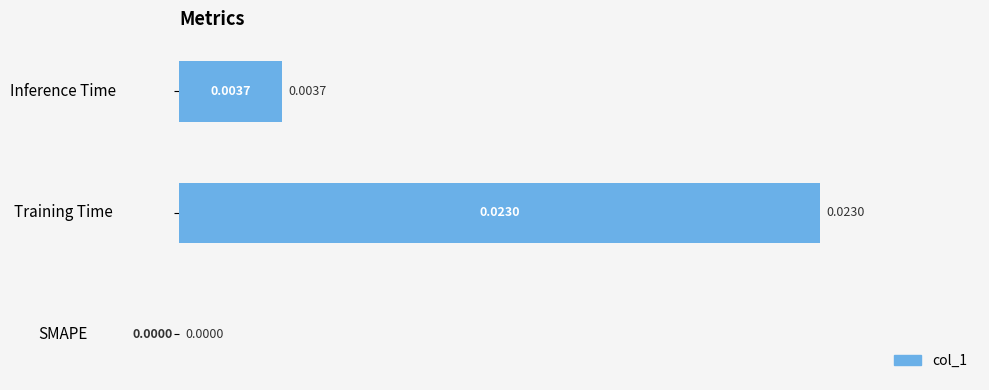

Are the bars grouped side by side (vs. stacked)?

No